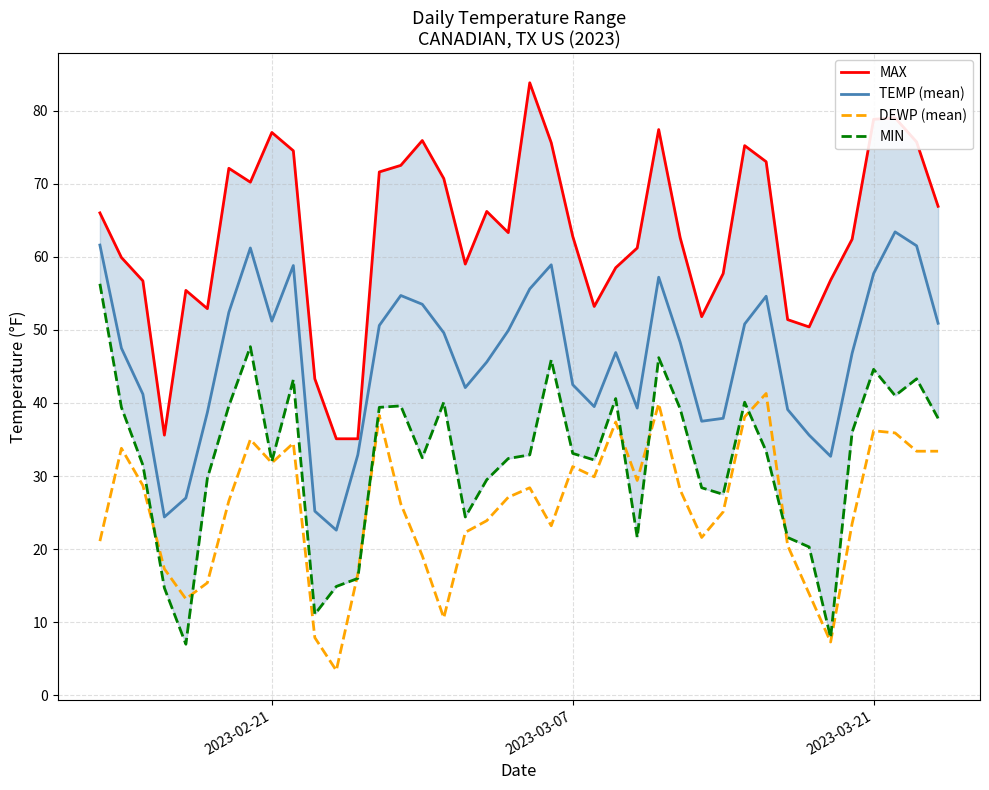

True or false: DEWP (mean) and TEMP (mean) intersect in this chart.

False